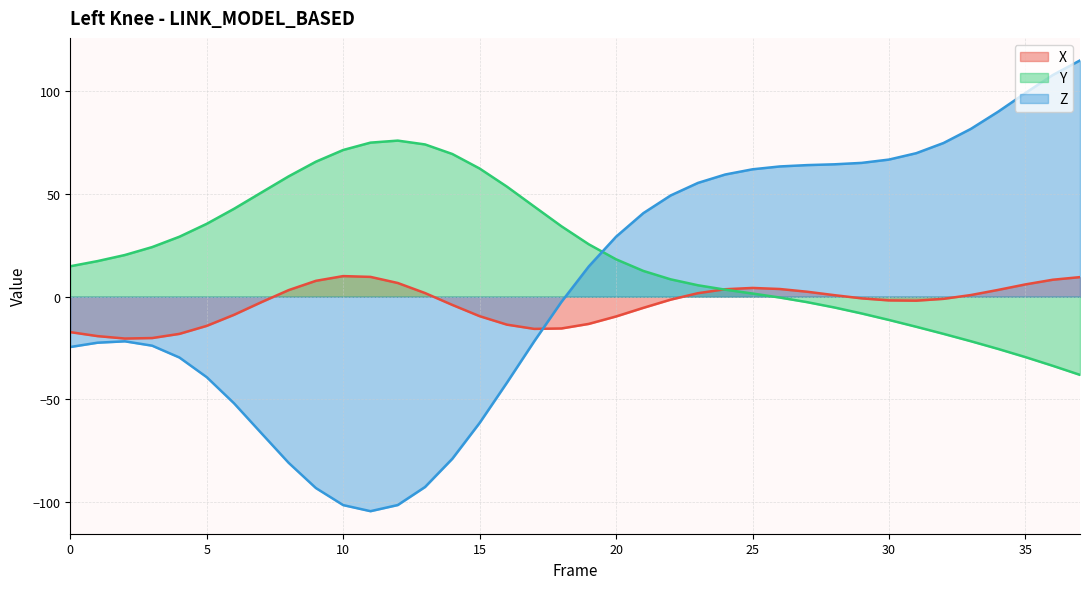

After their last crossing, which series has the higher values: X or Z?

Z